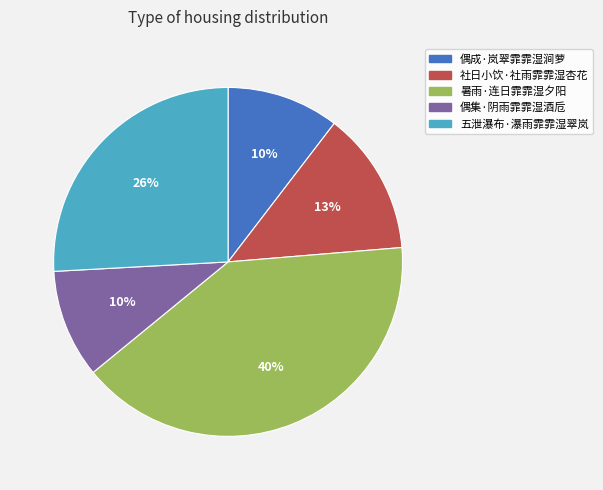

How many segments does this pie chart have?

5